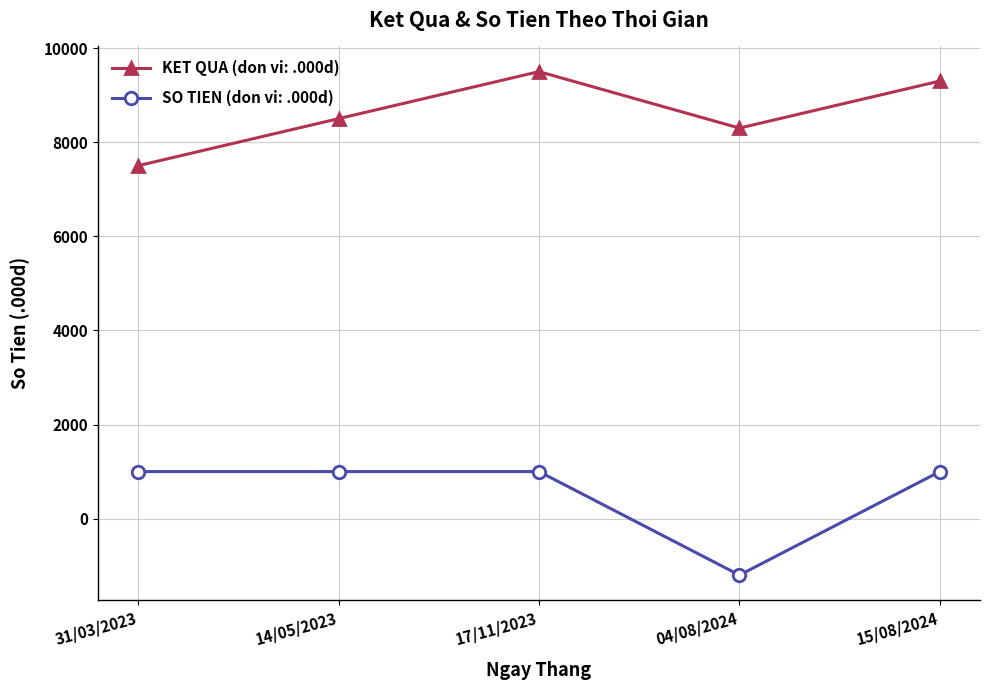

In KET QUA (don vi: .000d), how many points are lower than both neighbors (excluding endpoints)?

1